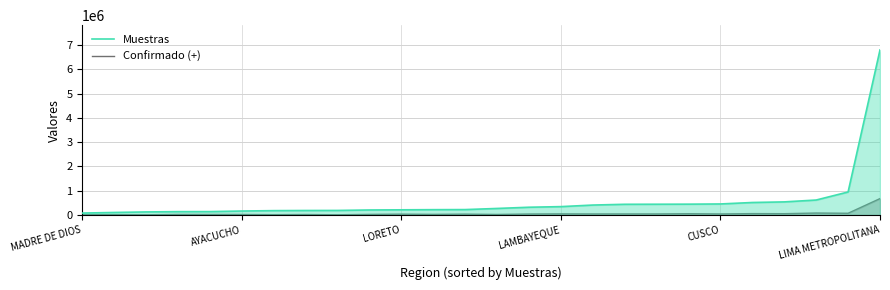

List the series in order of their overall mean, highest first.

Muestras, Confirmado (+)